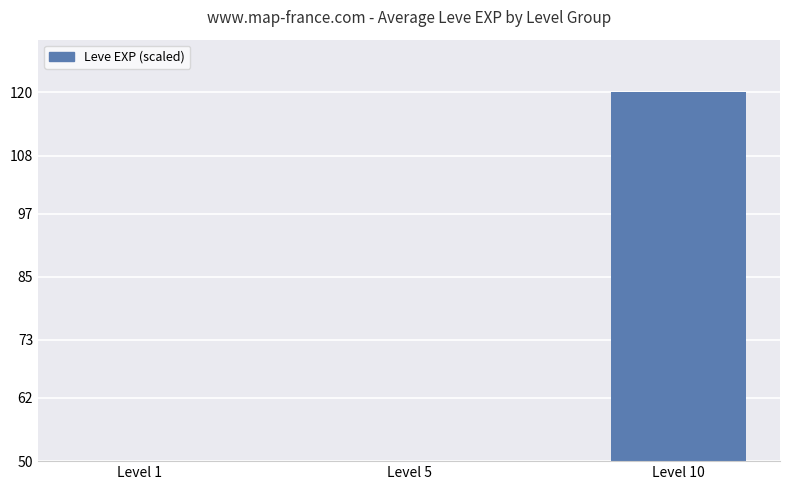

The chart shows a value of 9.5 at Level 1. True or false?

True